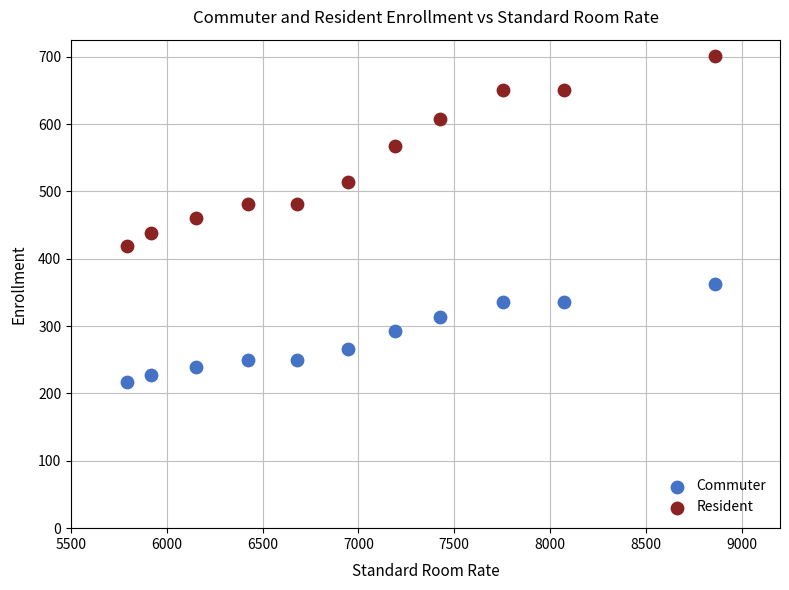

Which series contains the lowest Y value?

Commuter